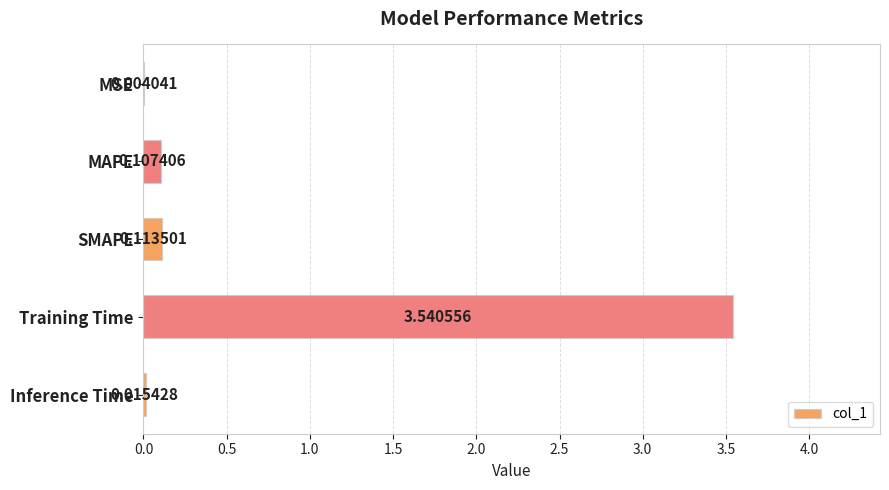

What is the sum of the values at MAPE and Training Time?

3.6